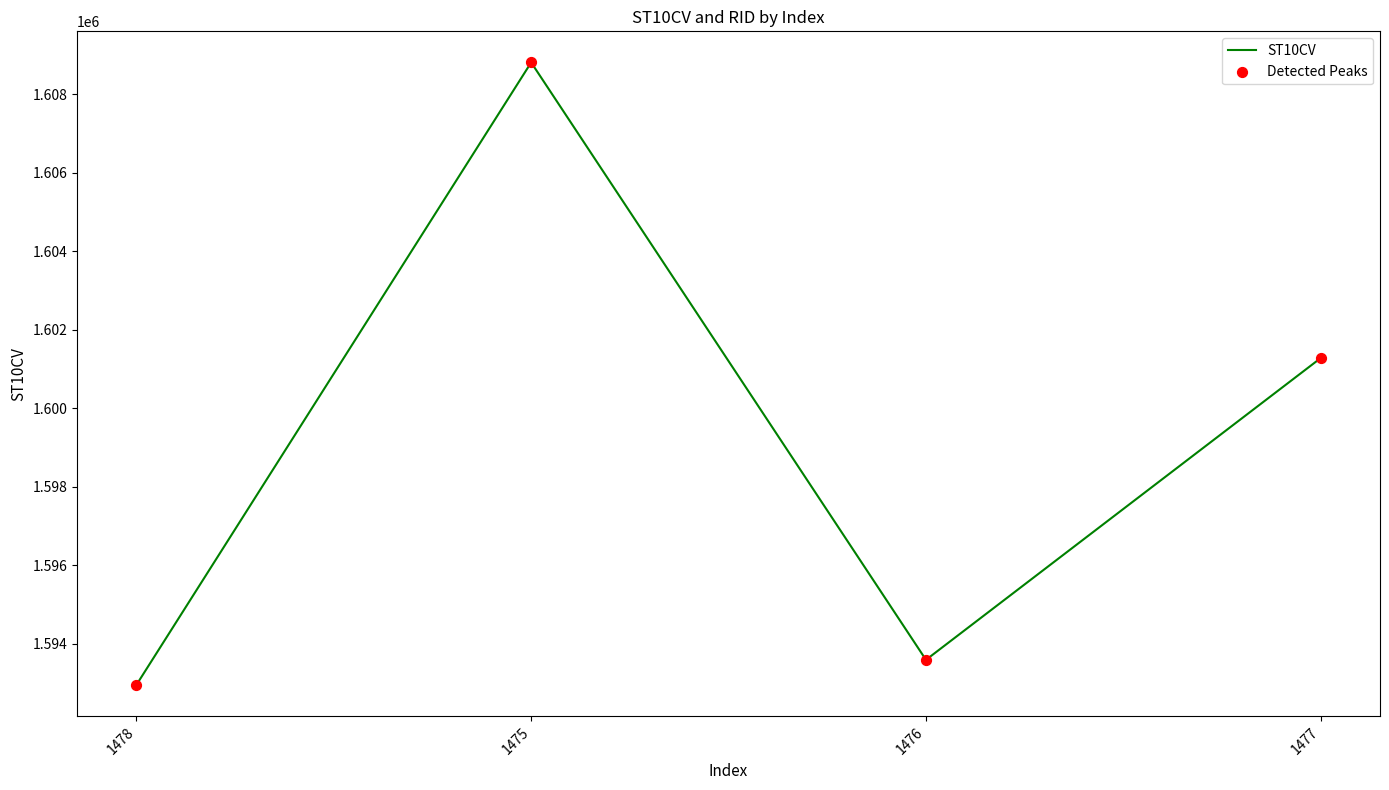

Between 1478 and 1475, which is larger?

1475